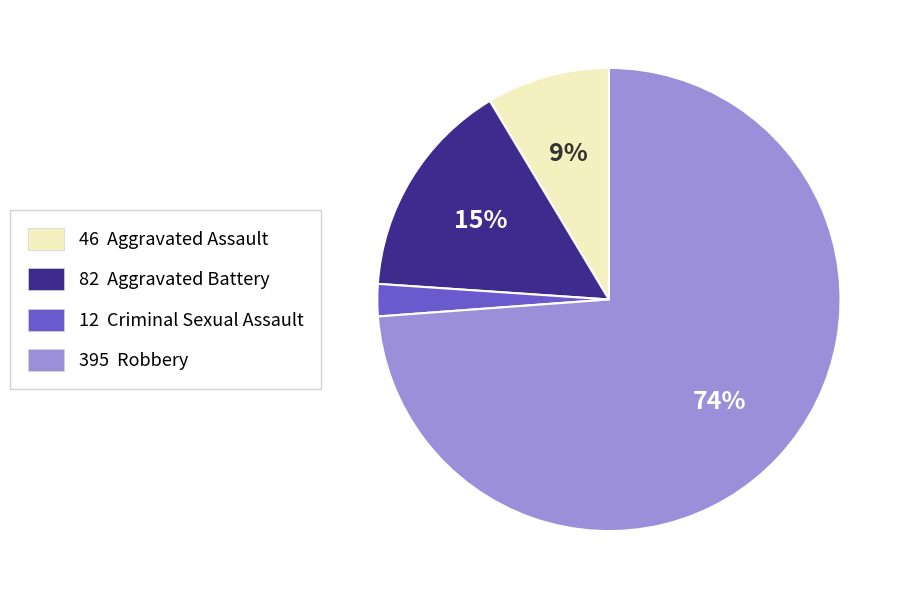

To the nearest percent, what is the average slice percentage?

25%